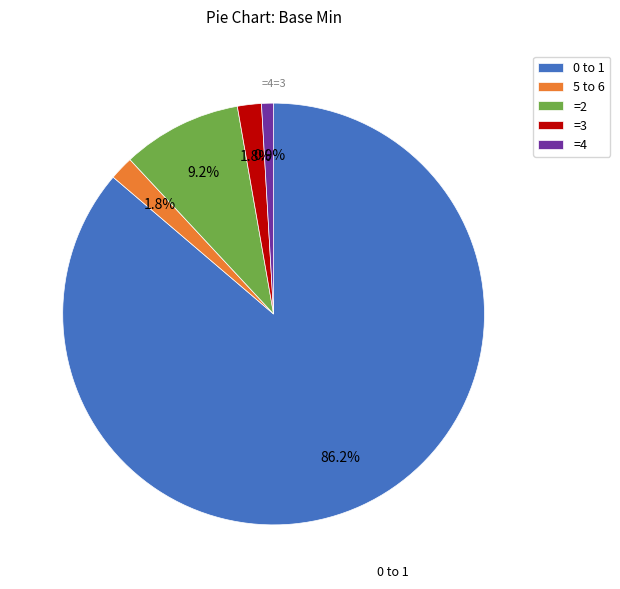

What portion of the pie excludes =3?

98.2%